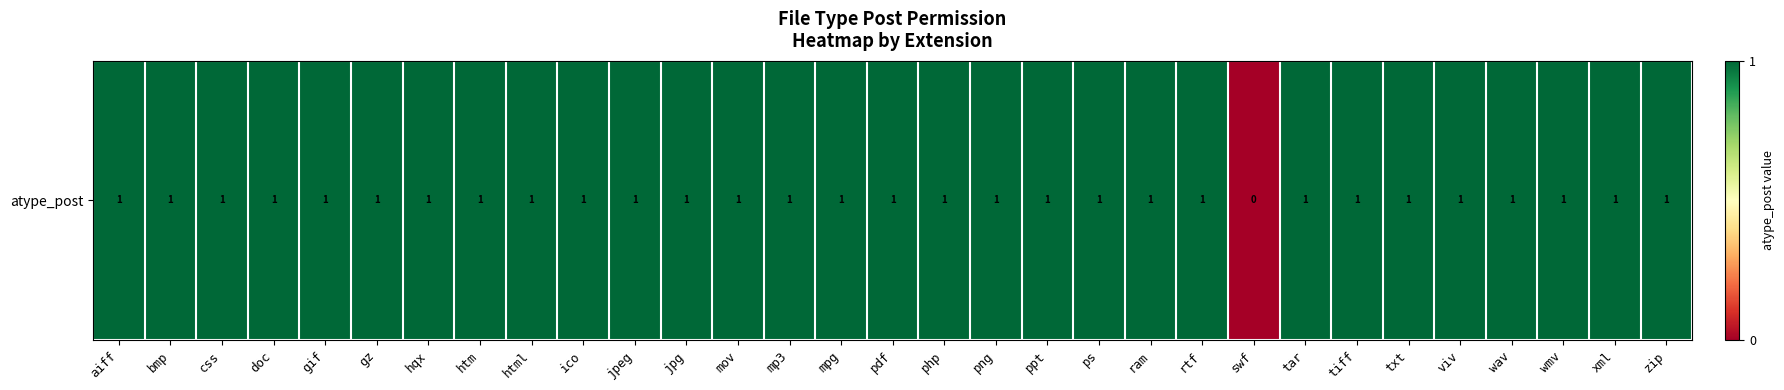

True or false: the data shows 1 at rtf.

True